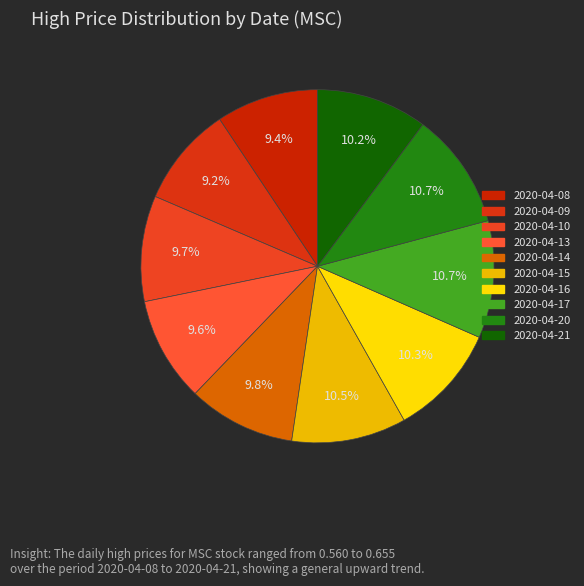

Which category has the smallest portion of the pie?

2020-04-09